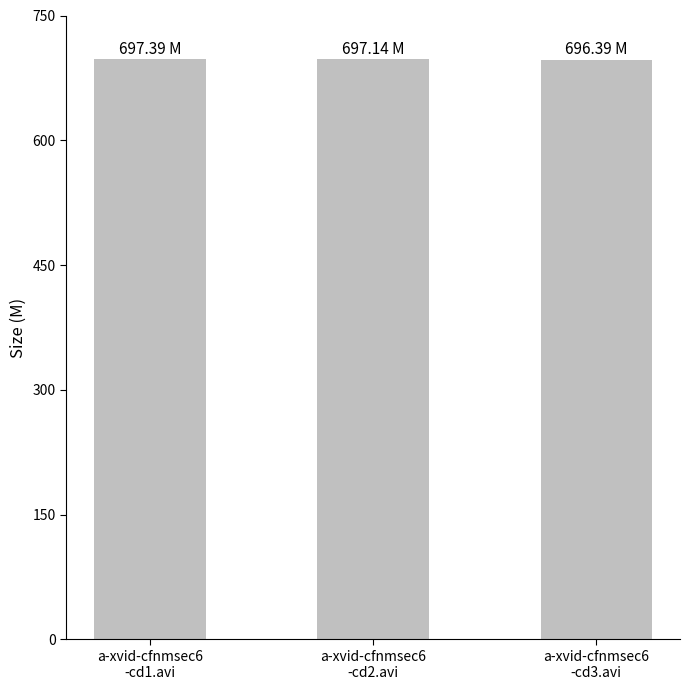

What is the average value?

697.0